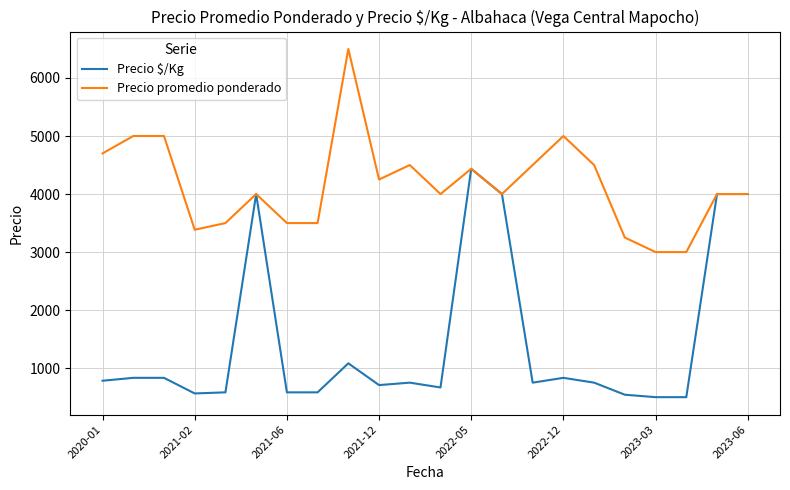

Rank the series by their average value, from lowest to highest.

Precio $/Kg, Precio promedio ponderado